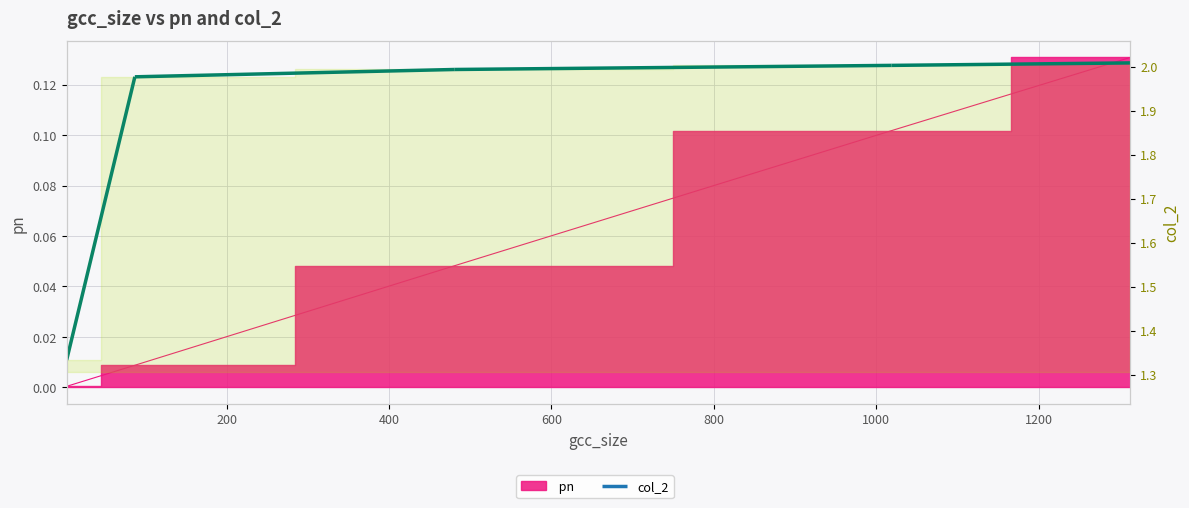

Is it true that the value at 3 is 0.0?

False